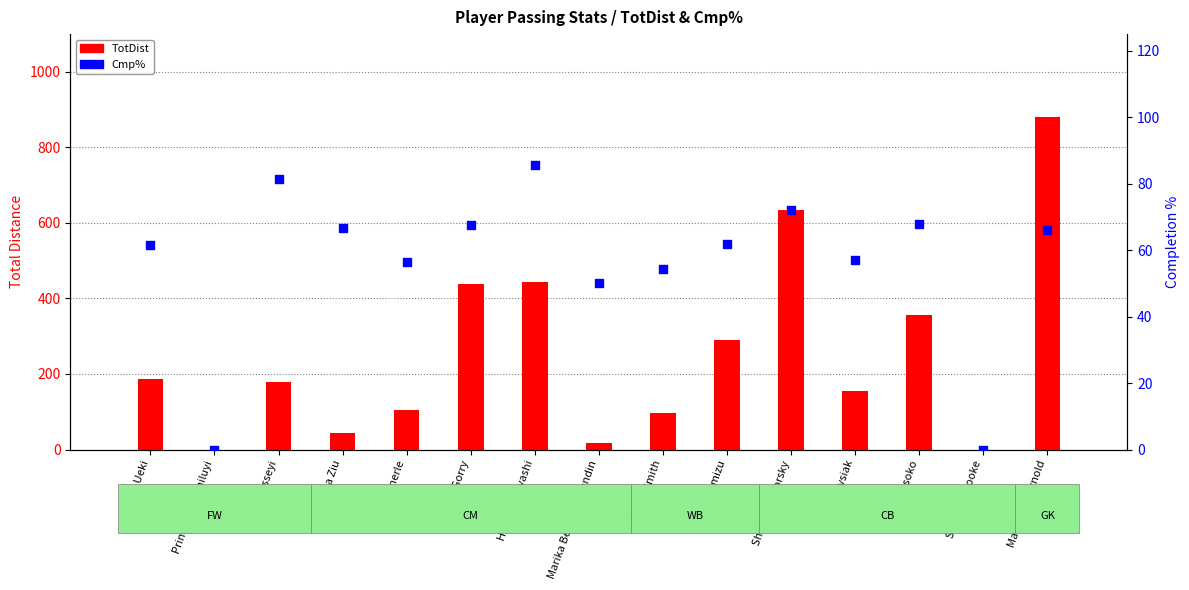

Is the value of TotDist at Riko Ueki greater than the value of Cmp% at Hawa Cissoko?

Yes